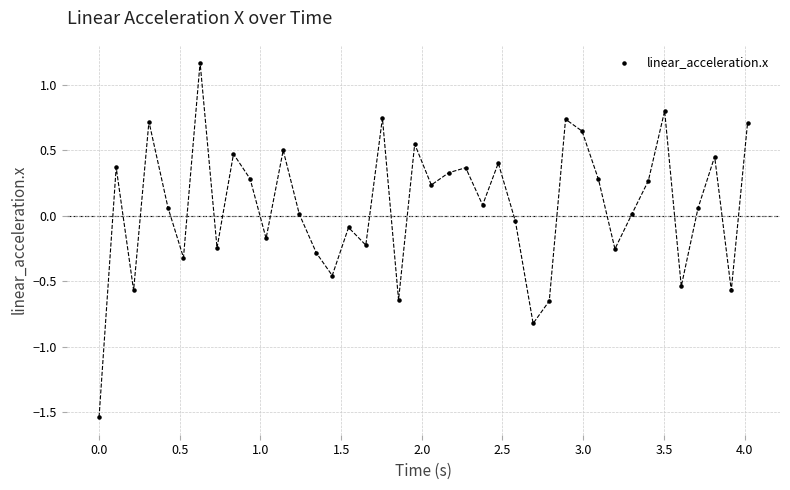

What is the range of X values (max minus min)?

4.0